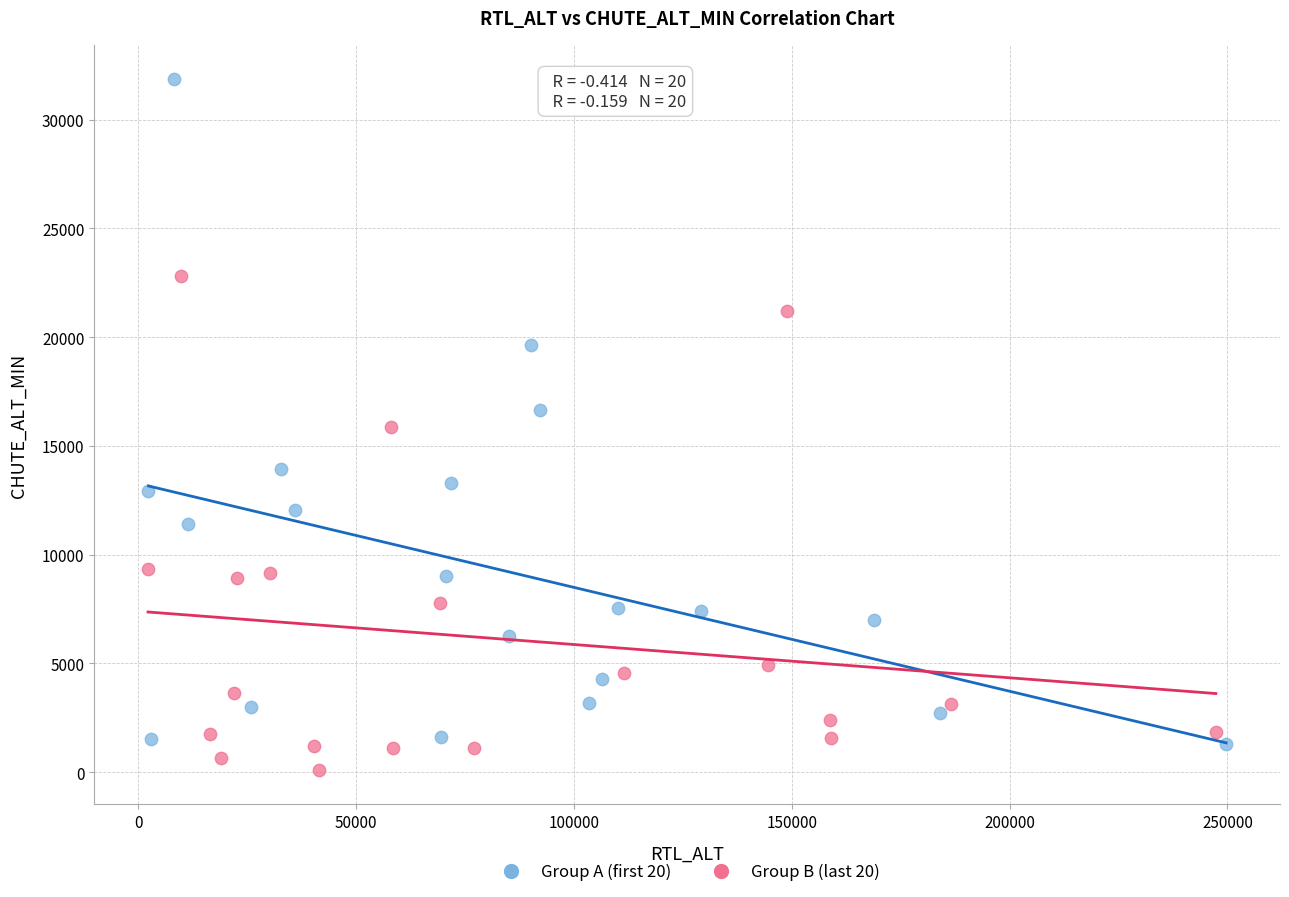

Which series contains the highest Y value?

Group A (first 20)